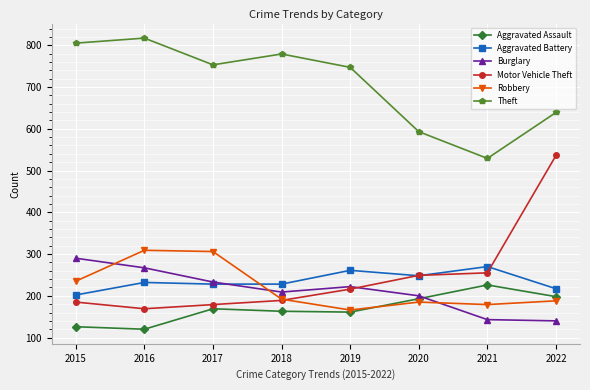

True or false: Aggravated Battery has a value of 95 at 2018.

False